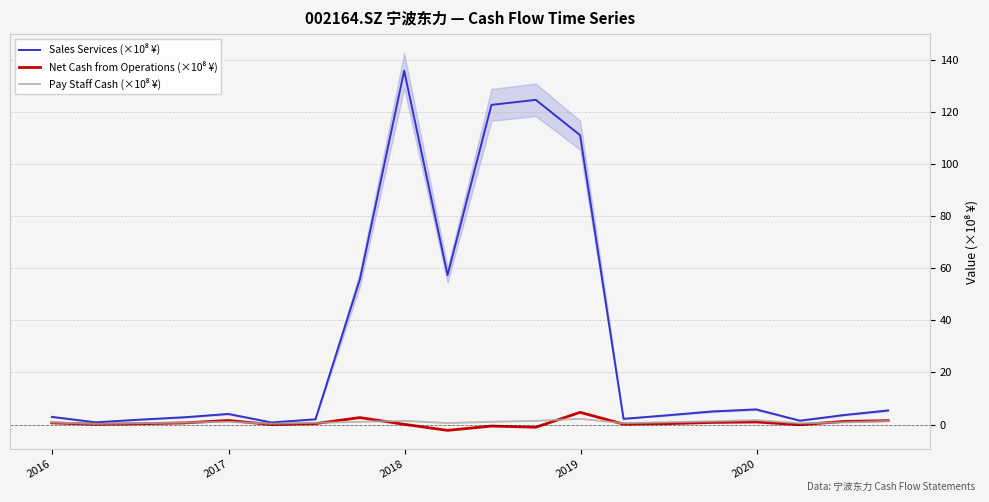

How many values in the Sales Services (×10⁸ ¥) series exceed 4?

10